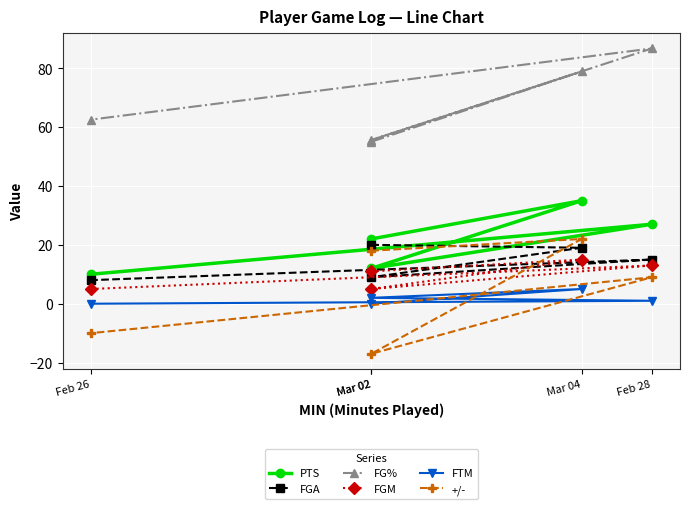

How many data points in +/- are above 9?

2